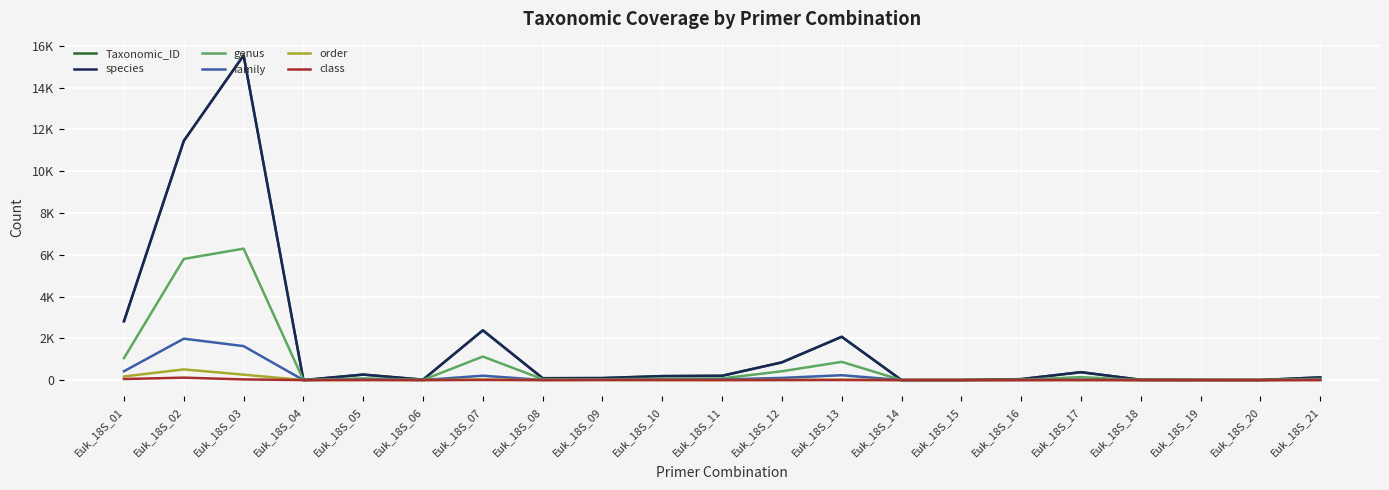

What is the highest value of the Taxonomic_ID series?

15558